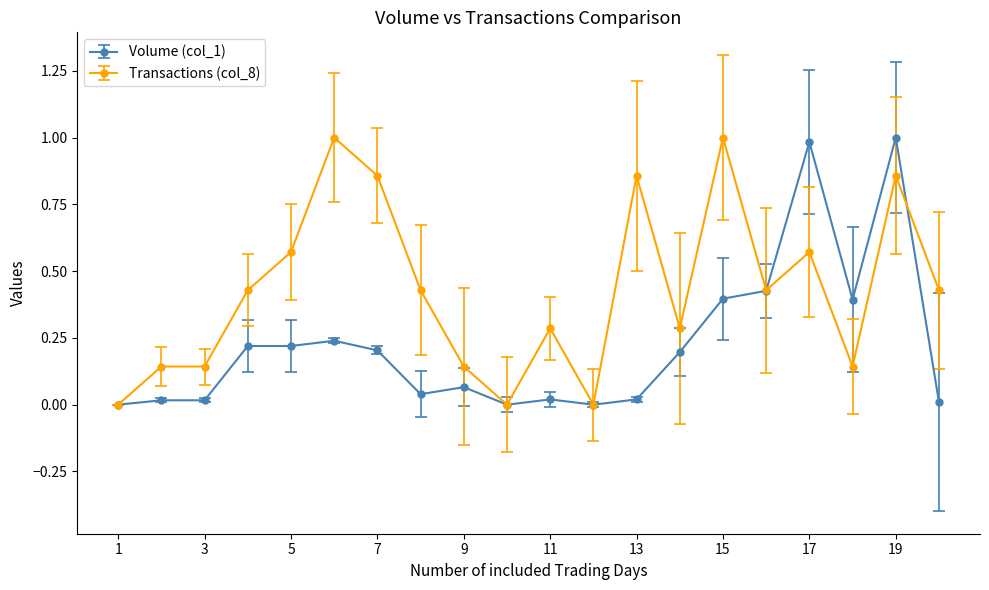

List the series in order of their overall mean, lowest first.

Volume (col_1), Transactions (col_8)